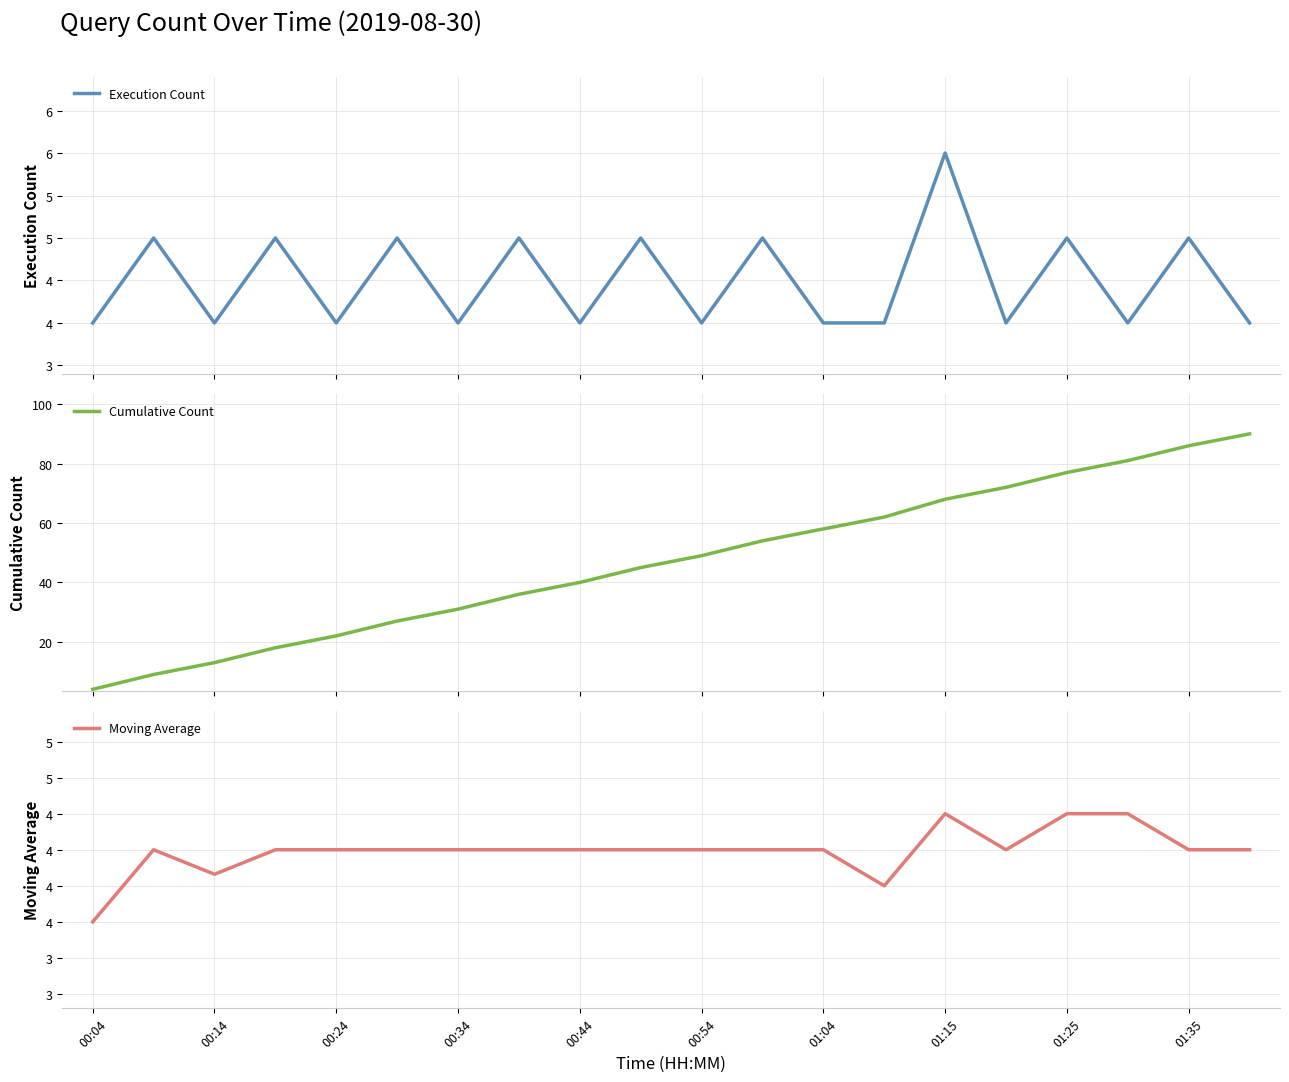

What is the spread (max minus min) of values at 01:35?

81.5